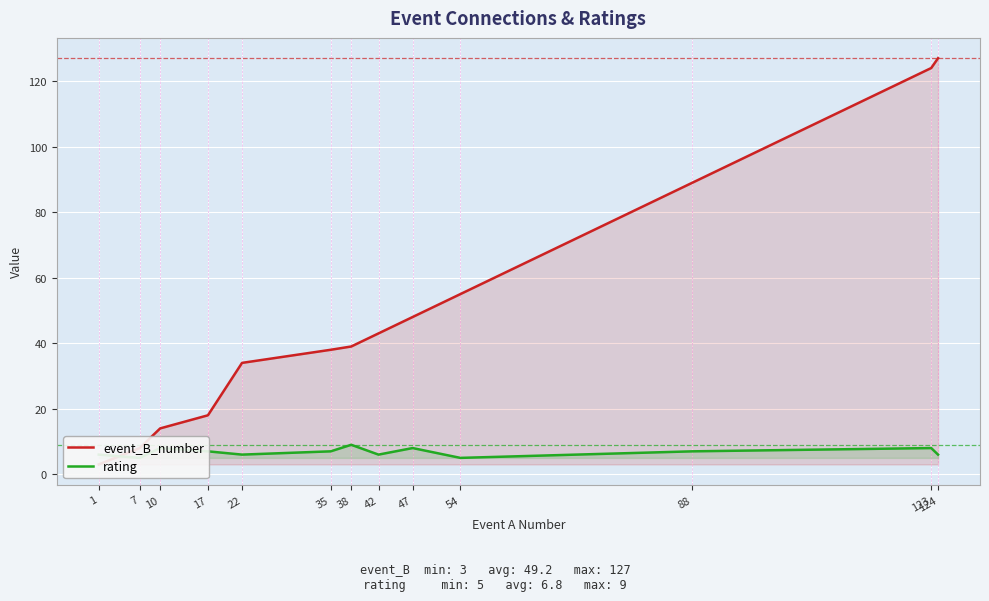

Rank the categories by event_B_number value from highest to lowest.

124, 123, 88, 54, 47, 42, 38, 35, 22, 17, 10, 7, 1